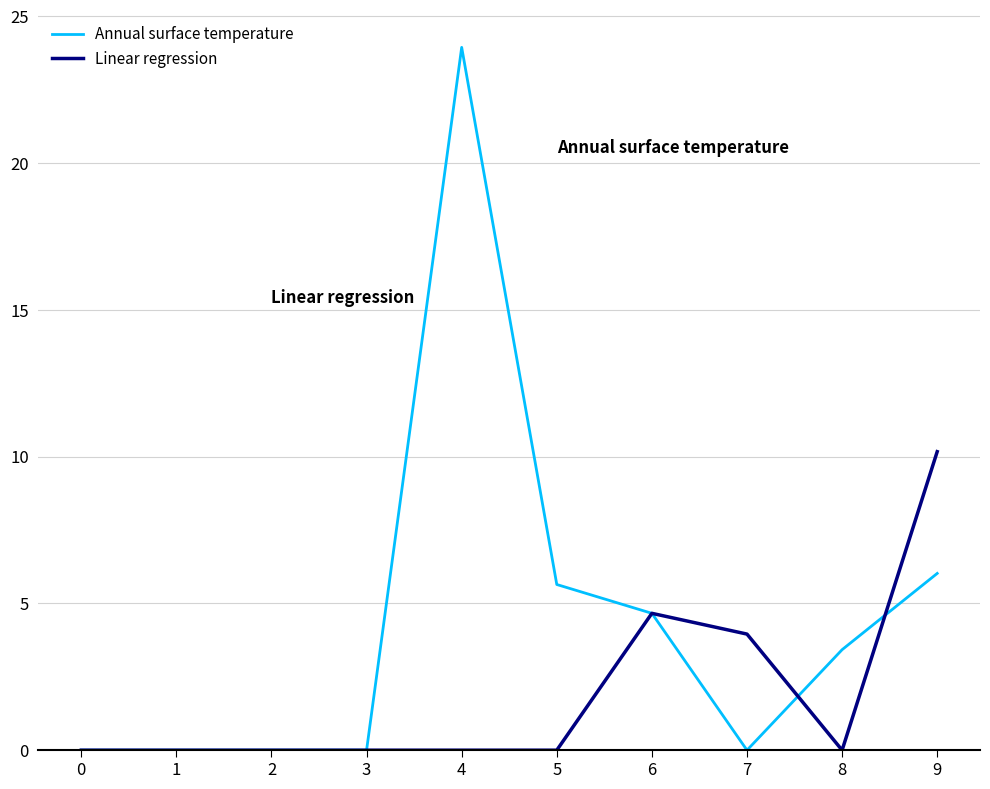

At how many categories does at least one series exceed 20?

1